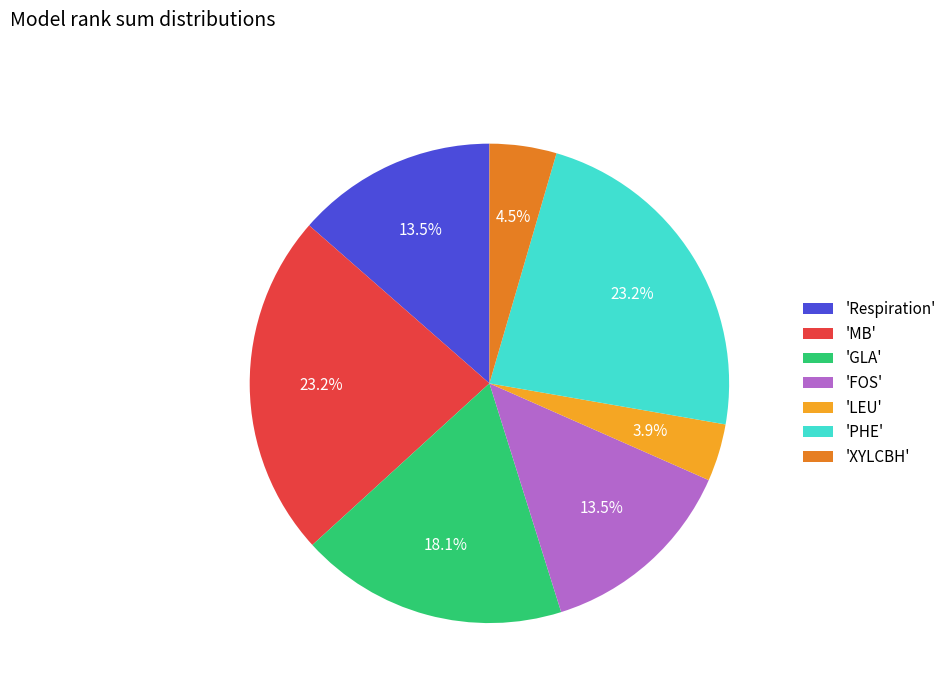

Does 'MB' account for over 50% of the chart?

No